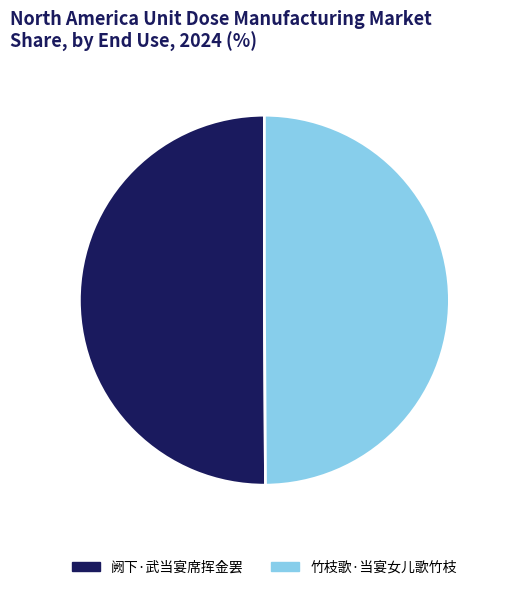

Do 竹枝歌·当宴女儿歌竹枝 and 阙下·武当宴席挥金罢 together represent more than half of the pie?

Yes